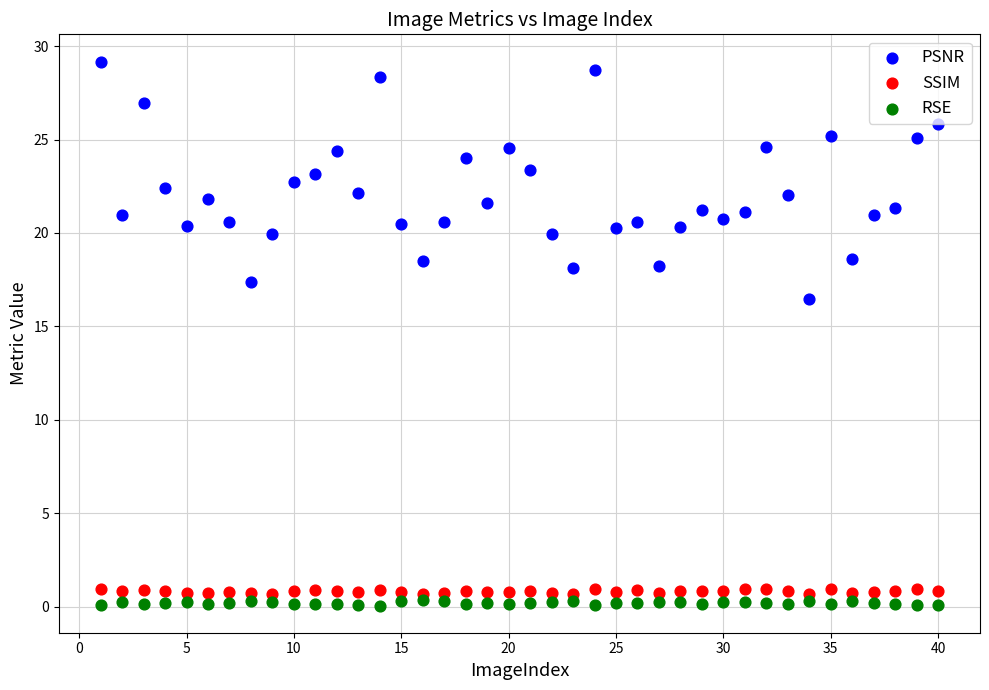

Which series has the widest spread of Y values?

PSNR